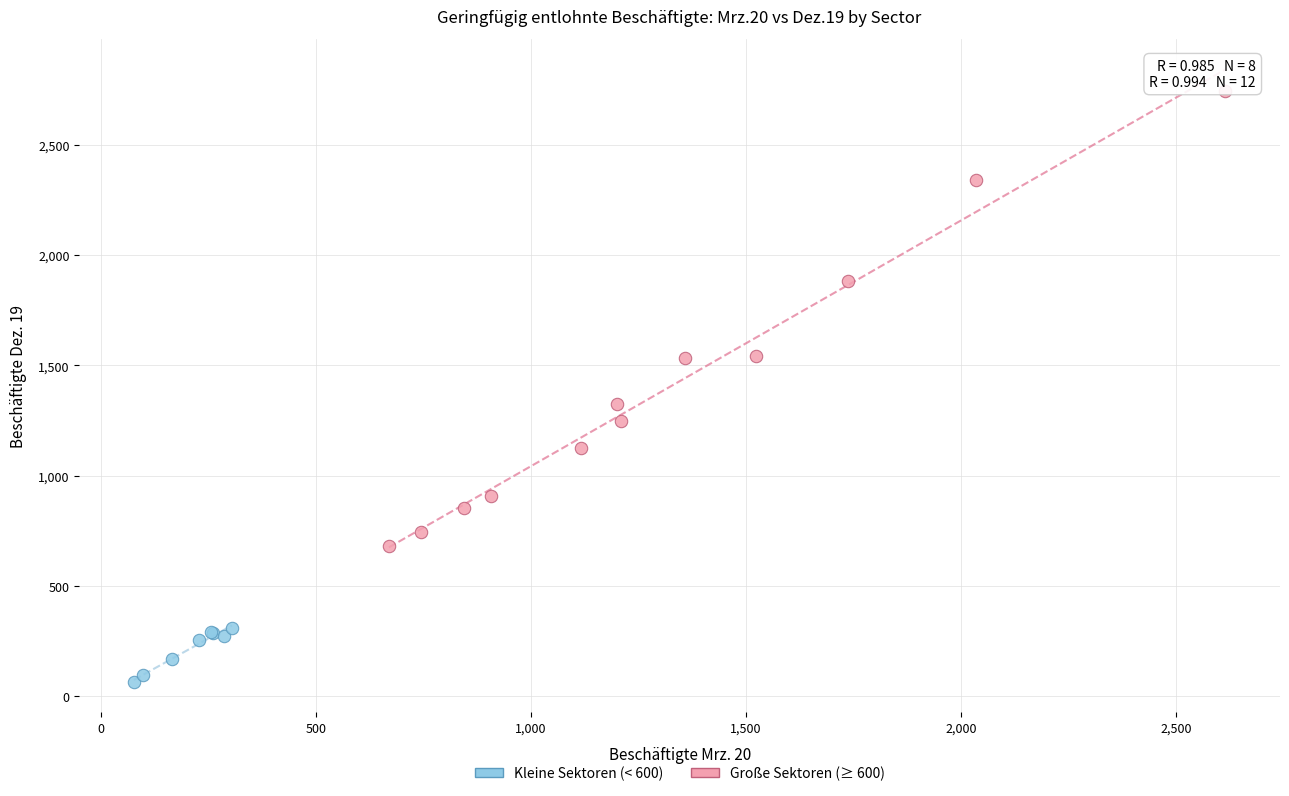

Which series reaches the minimum Y coordinate?

Kleine Sektoren (< 600)